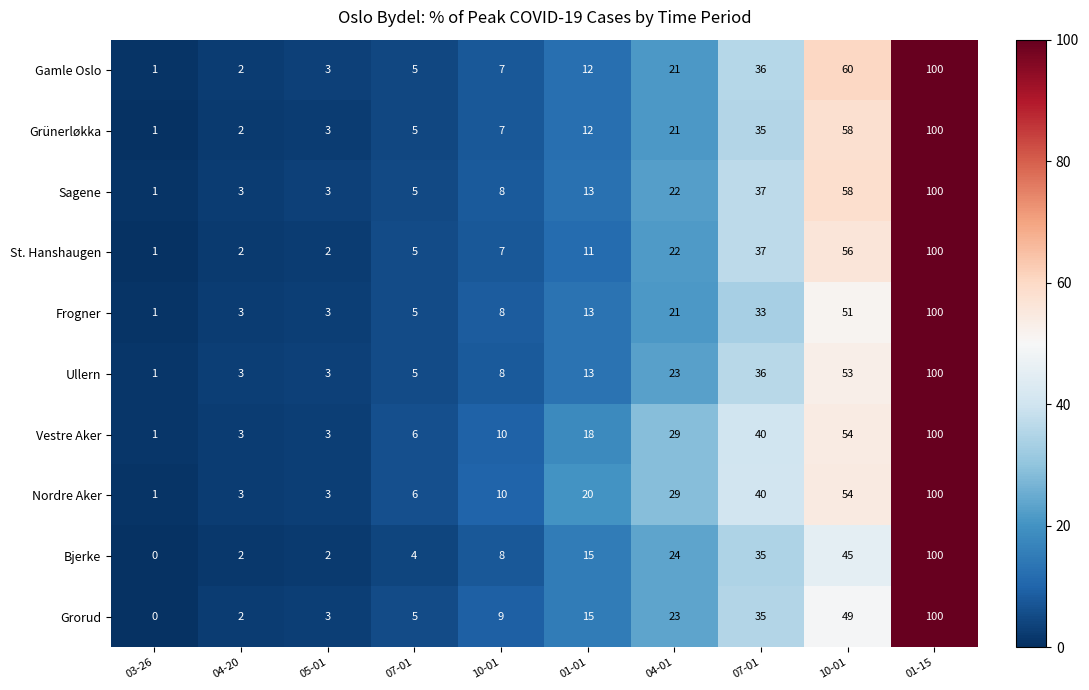

Reading right to left, what are all the values shown in this chart?

Gamle Oslo: 01-15=100.0	10-01=60.0	07-01=36.0	04-01=21.0	01-01=12.0	10-01=7.0	07-01=5.0	05-01=3.0	04-20=2.0	03-26=1.0
Grünerløkka: 01-15=100.0	10-01=58.0	07-01=35.0	04-01=21.0	01-01=12.0	10-01=7.0	07-01=5.0	05-01=3.0	04-20=2.0	03-26=1.0
Sagene: 01-15=100.0	10-01=58.0	07-01=37.0	04-01=22.0	01-01=13.0	10-01=8.0	07-01=5.0	05-01=3.0	04-20=3.0	03-26=1.0
St. Hanshaugen: 01-15=100.0	10-01=56.0	07-01=37.0	04-01=22.0	01-01=11.0	10-01=7.0	07-01=5.0	05-01=2.0	04-20=2.0	03-26=1.0
Frogner: 01-15=100.0	10-01=51.0	07-01=33.0	04-01=21.0	01-01=13.0	10-01=8.0	07-01=5.0	05-01=3.0	04-20=3.0	03-26=1.0
Ullern: 01-15=100.0	10-01=53.0	07-01=36.0	04-01=23.0	01-01=13.0	10-01=8.0	07-01=5.0	05-01=3.0	04-20=3.0	03-26=1.0
Vestre Aker: 01-15=100.0	10-01=54.0	07-01=40.0	04-01=29.0	01-01=18.0	10-01=10.0	07-01=6.0	05-01=3.0	04-20=3.0	03-26=1.0
Nordre Aker: 01-15=100.0	10-01=54.0	07-01=40.0	04-01=29.0	01-01=20.0	10-01=10.0	07-01=6.0	05-01=3.0	04-20=3.0	03-26=1.0
Bjerke: 01-15=100.0	10-01=45.0	07-01=35.0	04-01=24.0	01-01=15.0	10-01=8.0	07-01=4.0	05-01=2.0	04-20=2.0	03-26=0.0
Grorud: 01-15=100.0	10-01=49.0	07-01=35.0	04-01=23.0	01-01=15.0	10-01=9.0	07-01=5.0	05-01=3.0	04-20=2.0	03-26=0.0